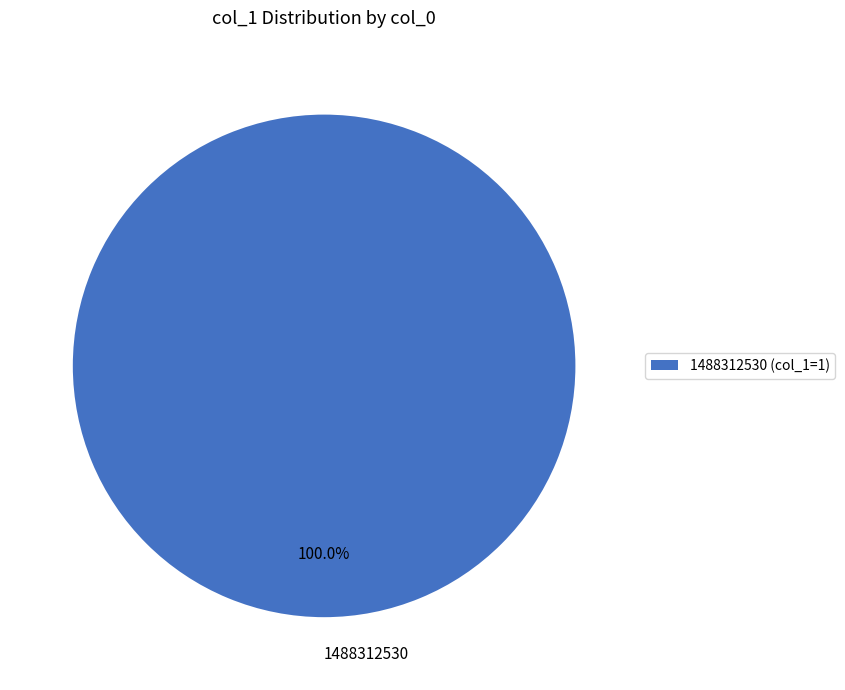

Does any single category account for the majority?

Yes